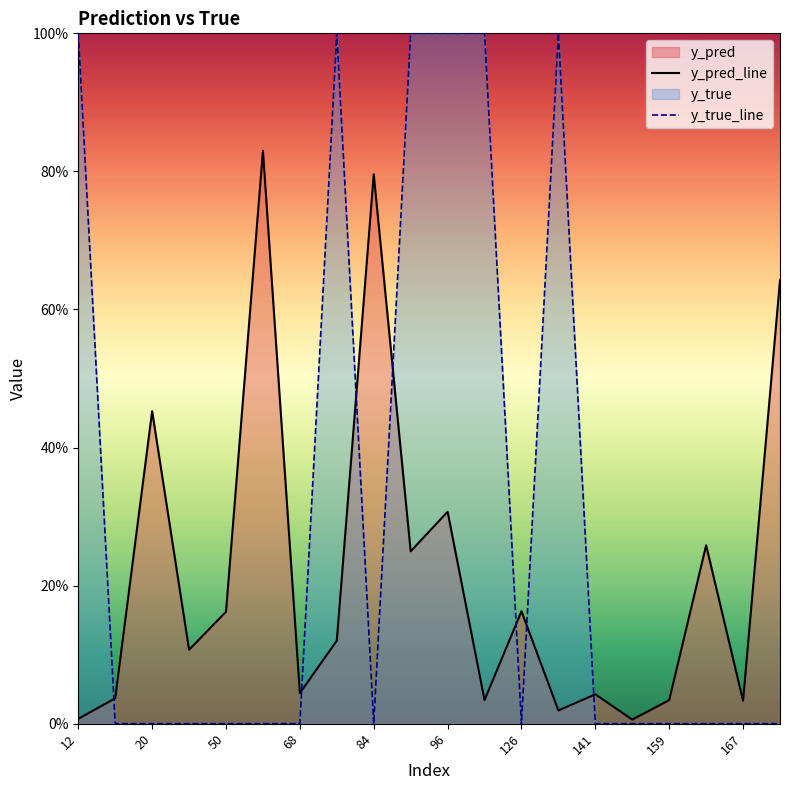

What is the maximum value for y_pred_line?

0.8